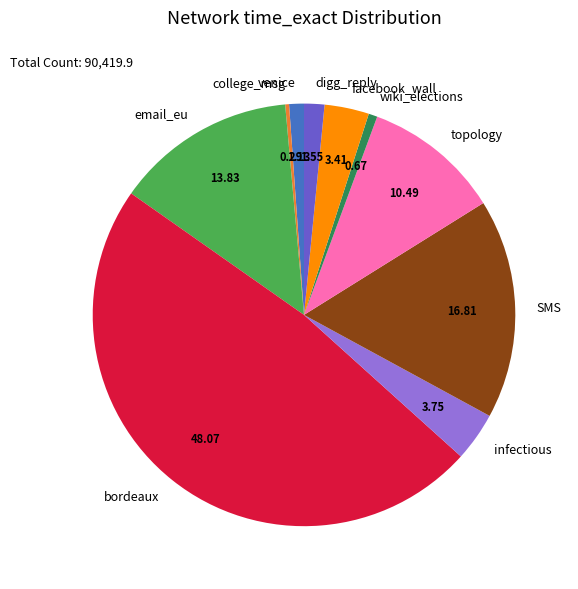

How many slices are in this pie chart?

10